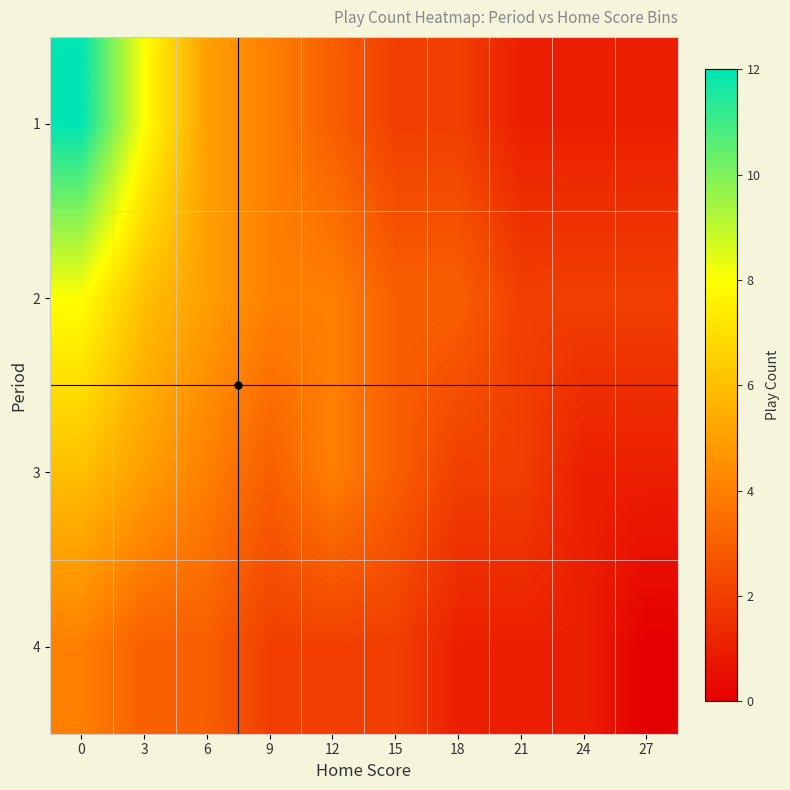

Reading left to right, list all the values displayed in this chart.

1: 0=12	3=8	6=5	9=4	12=3	15=2	18=2	21=1	24=1	27=1
2: 0=8	3=6	6=5	9=4	12=4	15=3	18=3	21=2	24=2	27=2
3: 0=6	3=5	6=4	9=3	12=4	15=3	18=2	21=2	24=1	27=1
4: 0=4	3=3	6=3	9=2	12=2	15=2	18=1	21=1	24=1	27=0